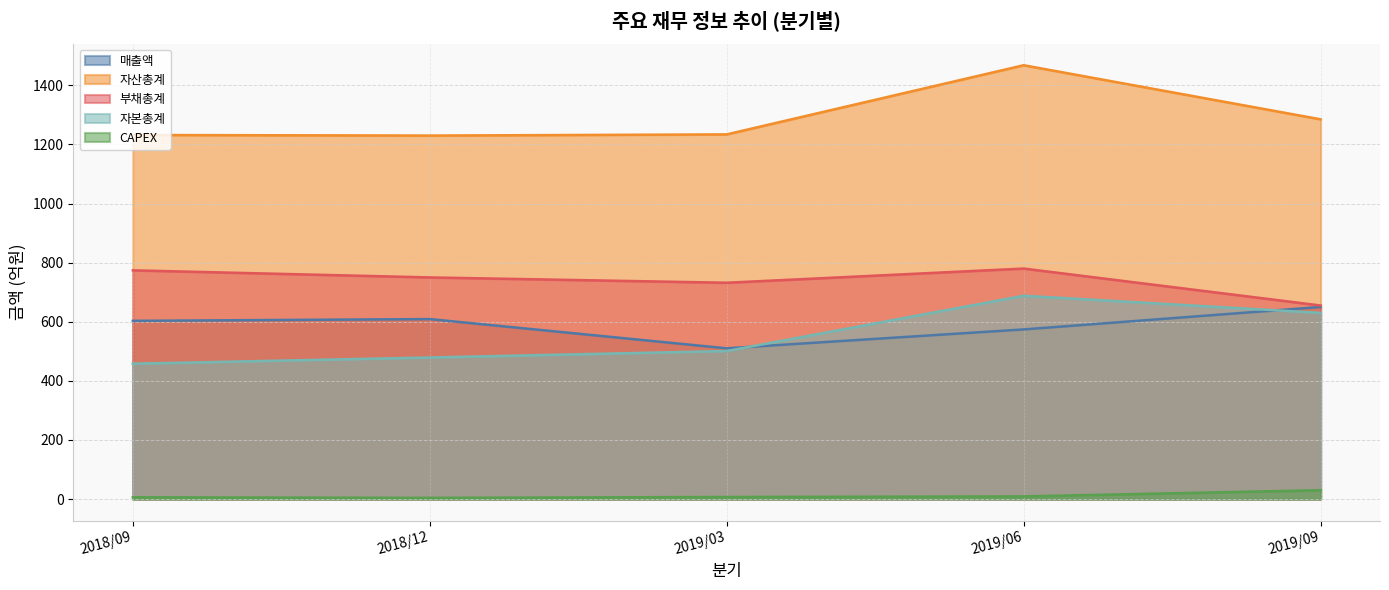

The 자본총계 series shows 479 at 2018/12. True or false?

True